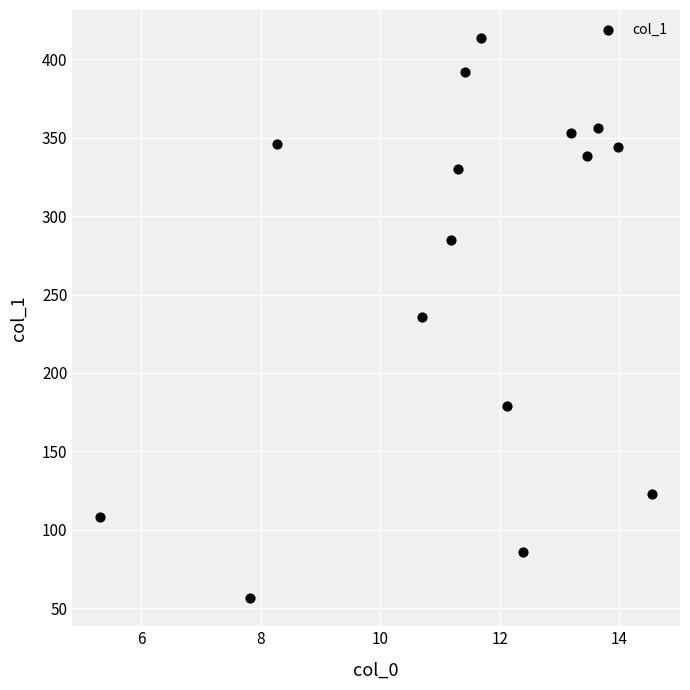

What is the range of Y values (max minus min)?

357.4